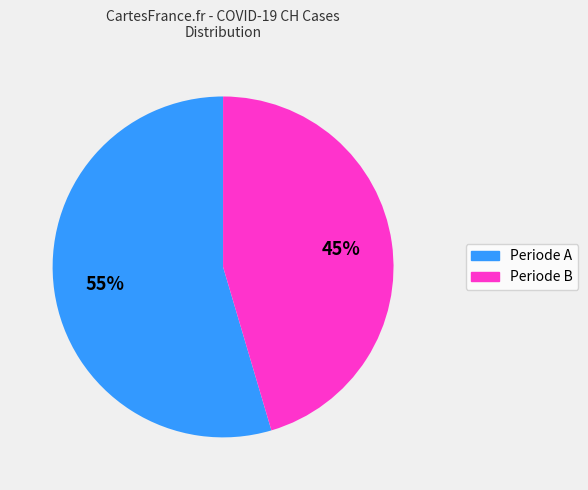

To the nearest percent, what is the average slice percentage?

50%